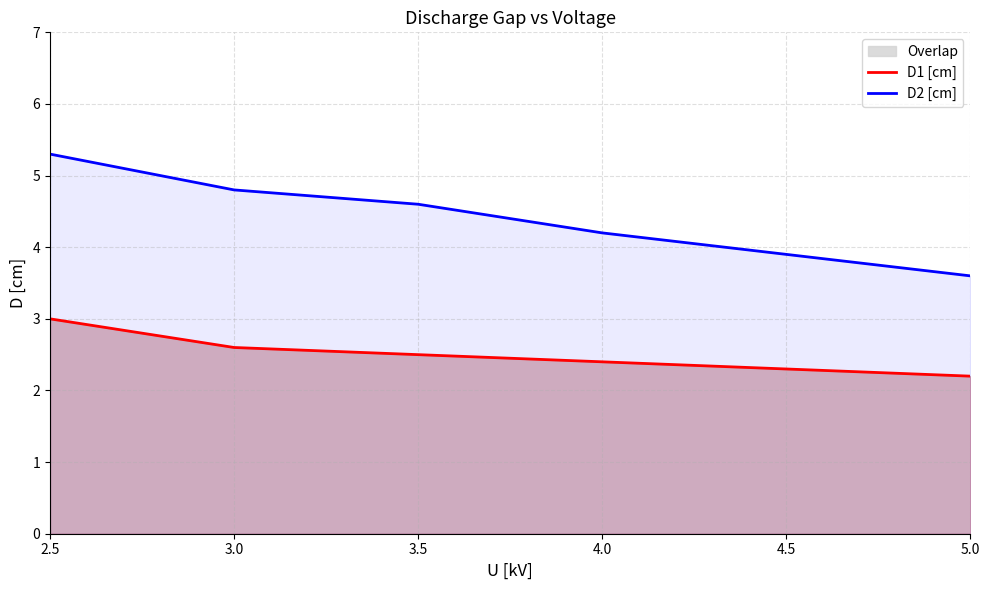

At how many categories does at least one series exceed 3?

6